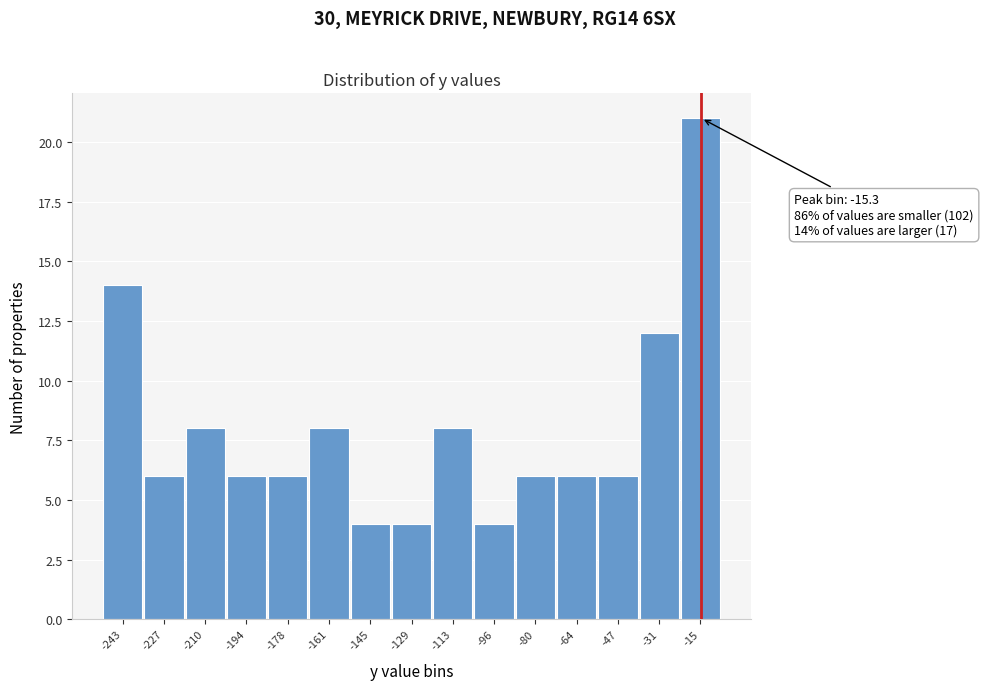

Reading left to right, what are all the values shown in this chart?

14	6	8	6	6	8	4	4	8	4	6	6	6	12	21